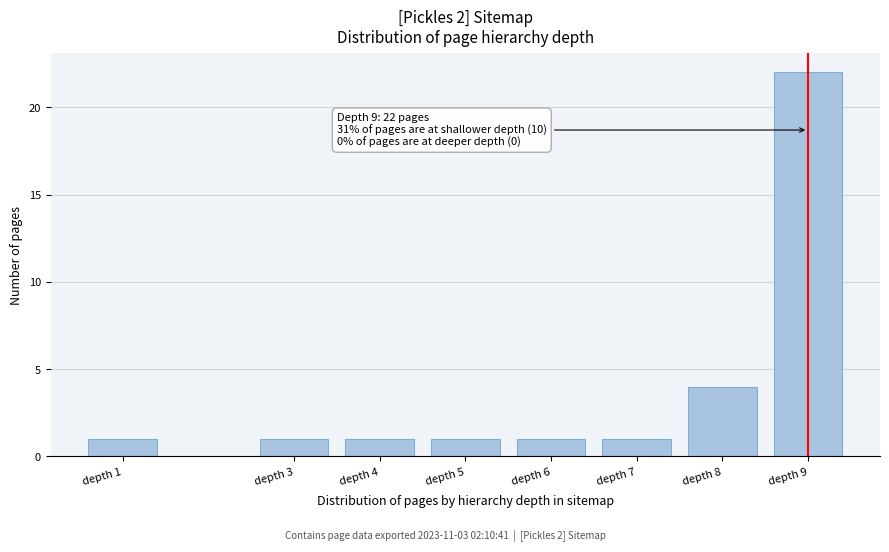

Reading left to right, extract all data points from this chart.

depth 1=1	depth 3=1	depth 4=1	depth 5=1	depth 6=1	depth 7=1	depth 8=4	depth 9=22